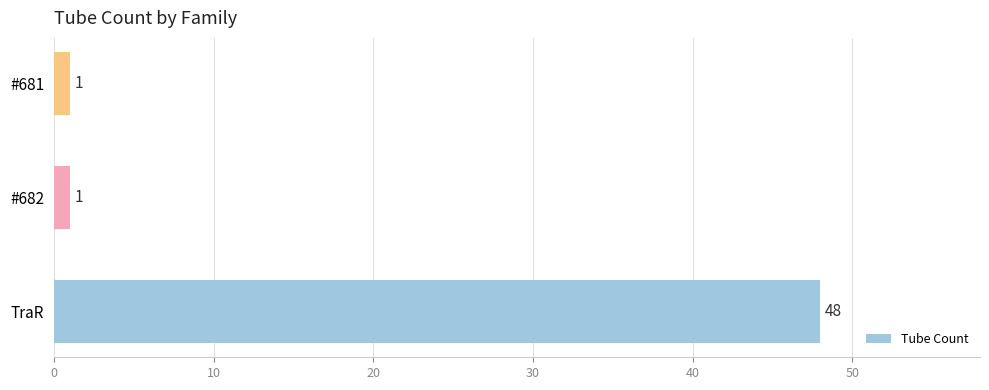

The value at #681 is 1. True or false?

True